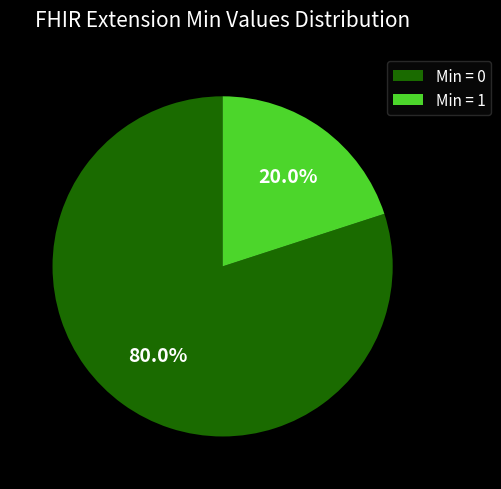

Count the number of slices in the pie.

2